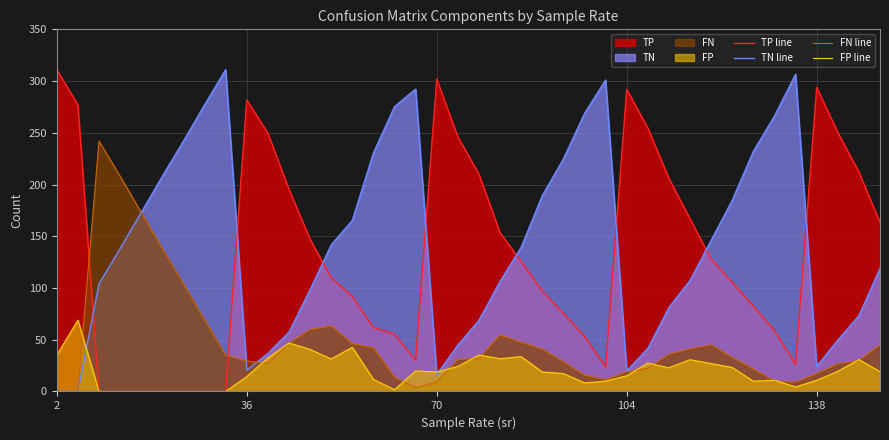

True or false: TP line has more than 0 interior local peaks.

True